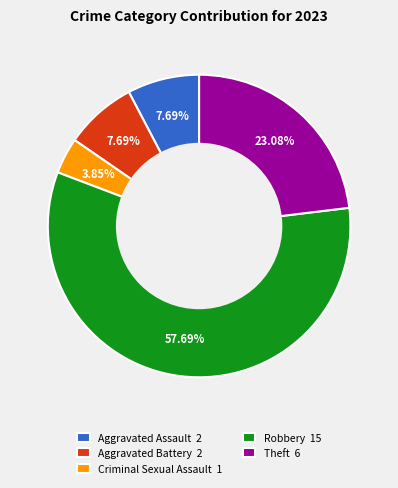

Between Criminal Sexual Assault 1 and Aggravated Battery 2, which is larger?

Aggravated Battery 2